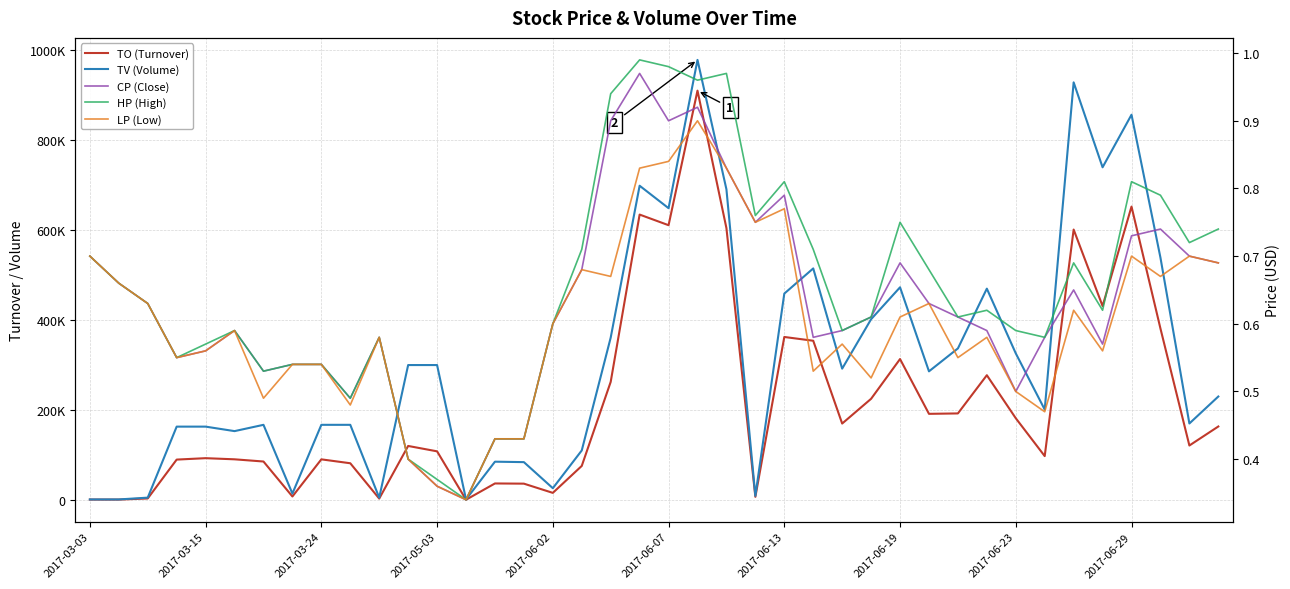

Is it true that TV (Volume) equals 649000.0 at 2017-06-07?

True